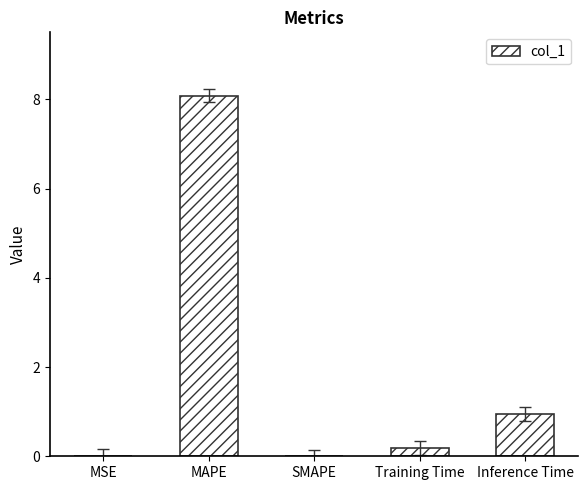

The chart shows a value of 0.6 at Inference Time. True or false?

False